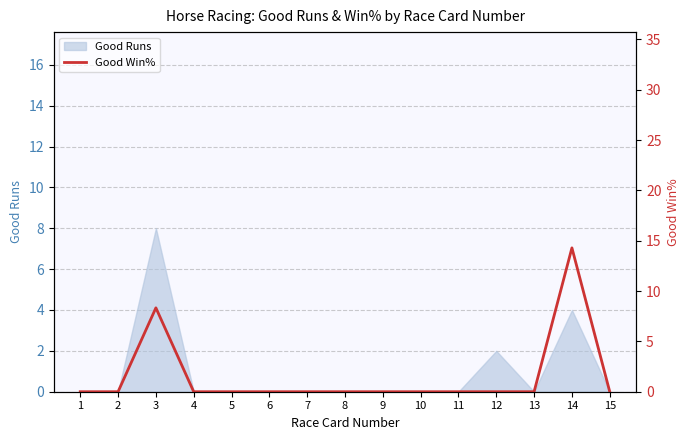

Which has a higher value, 8 or 7?

8